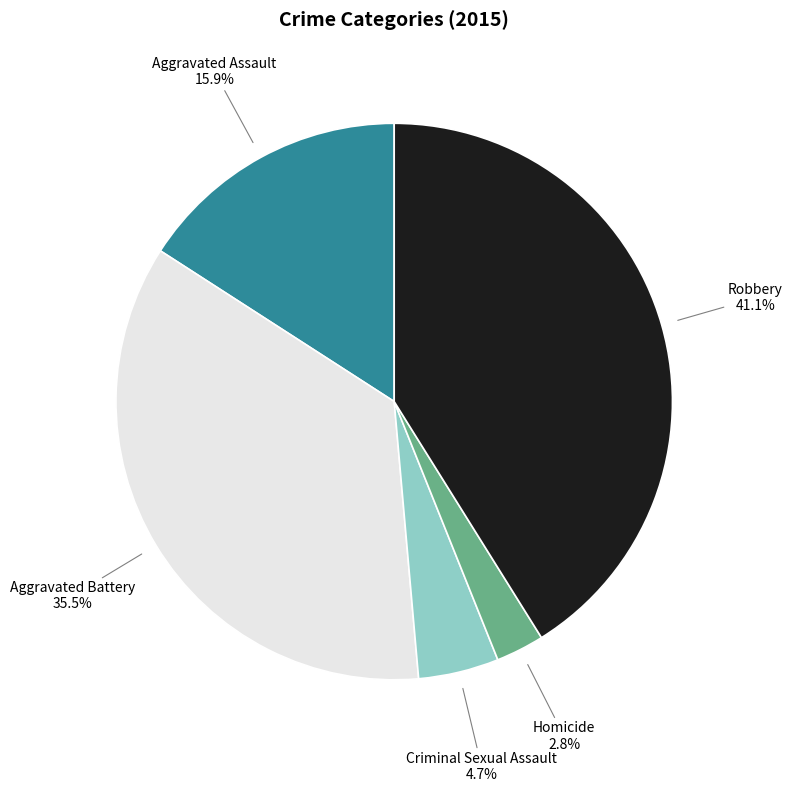

Does any single category account for the majority?

No